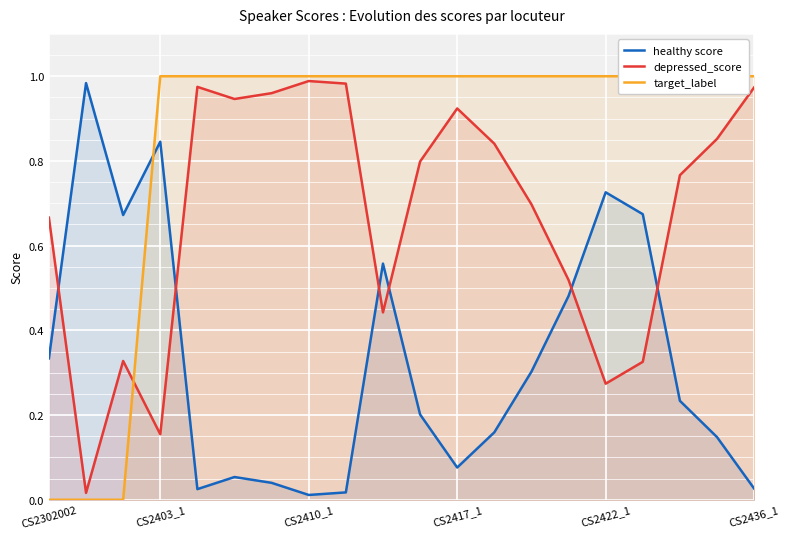

After their last crossing, which series has the higher values: healthy score or depressed_score?

depressed_score